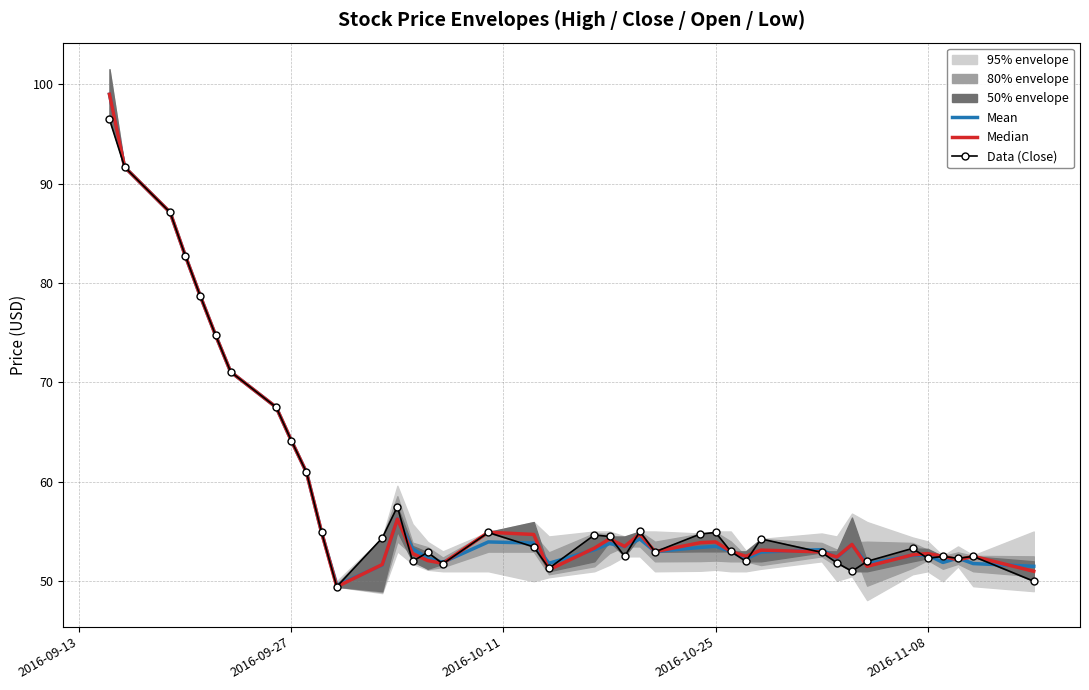

Which series has the largest range (max minus min)?

Median